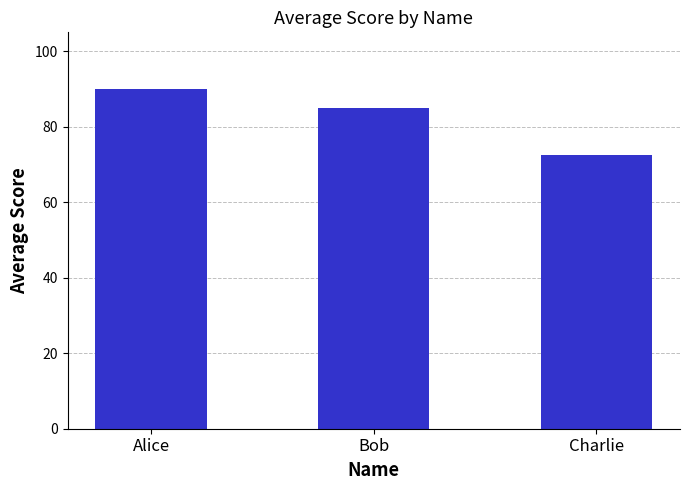

Rank the categories by value from lowest to highest.

Charlie, Bob, Alice